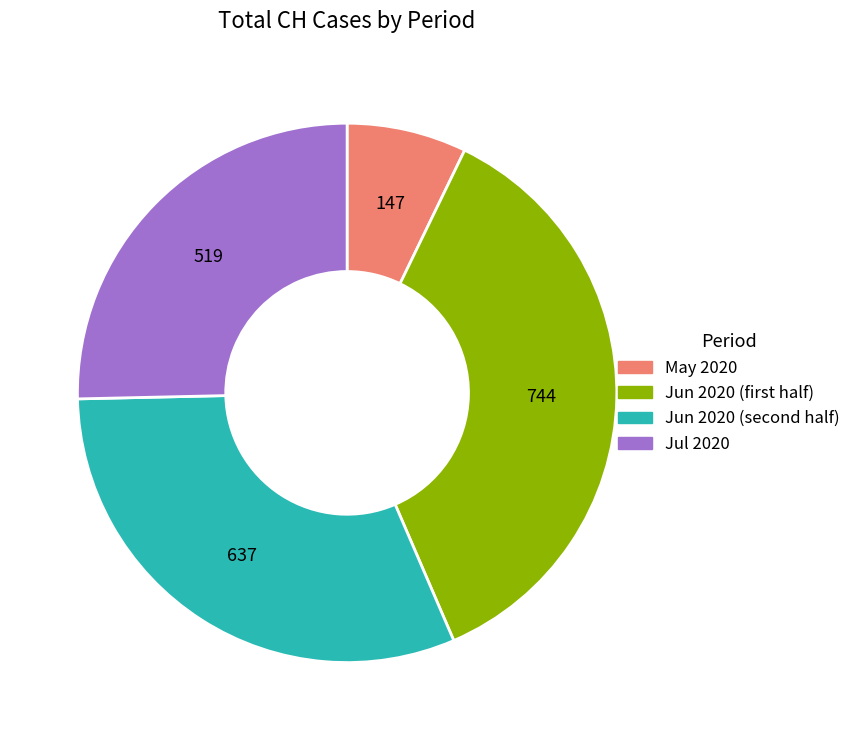

Which slice is the smallest?

May 2020